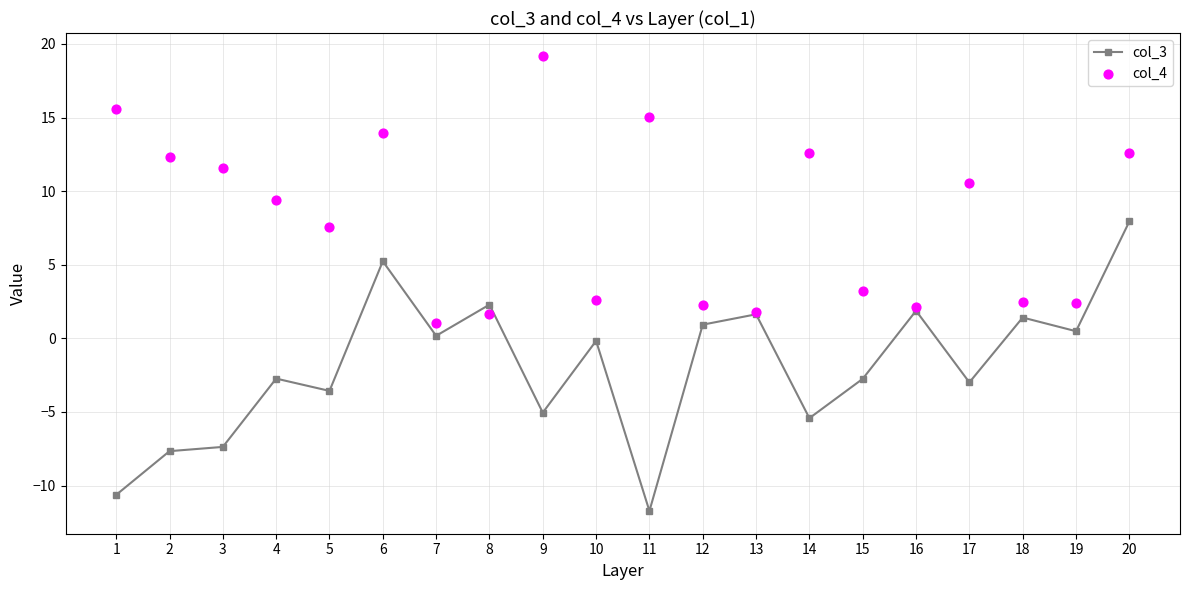

Which series contains the highest Y value?

col_4